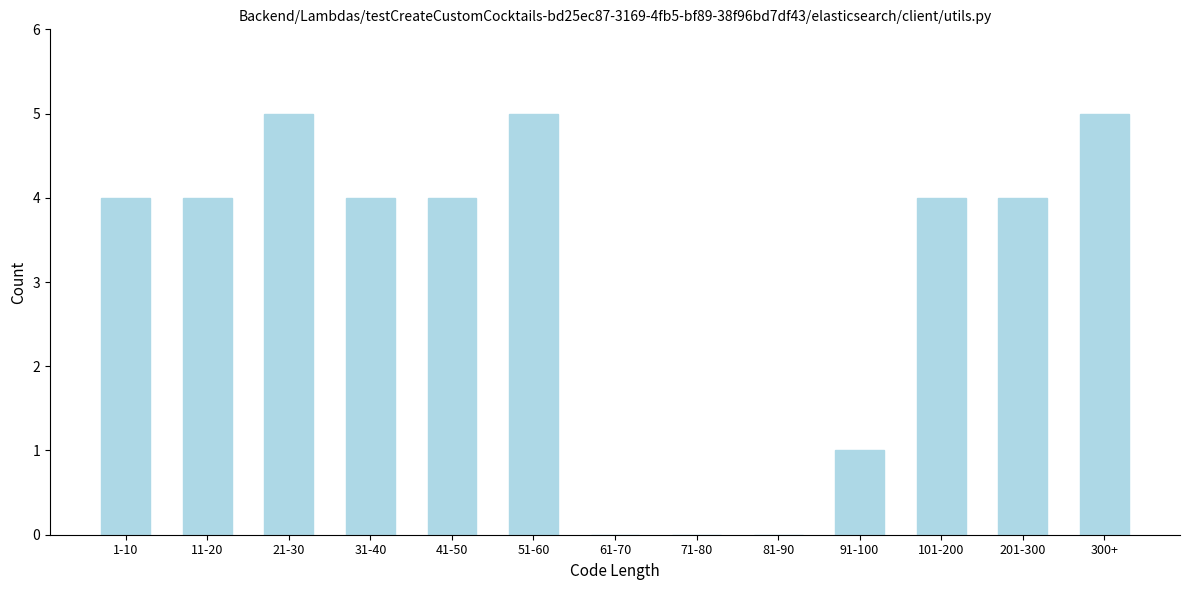

Reading right to left, extract all data points from this chart.

300+=5	201-300=4	101-200=4	91-100=1	81-90=0	71-80=0	61-70=0	51-60=5	41-50=4	31-40=4	21-30=5	11-20=4	1-10=4